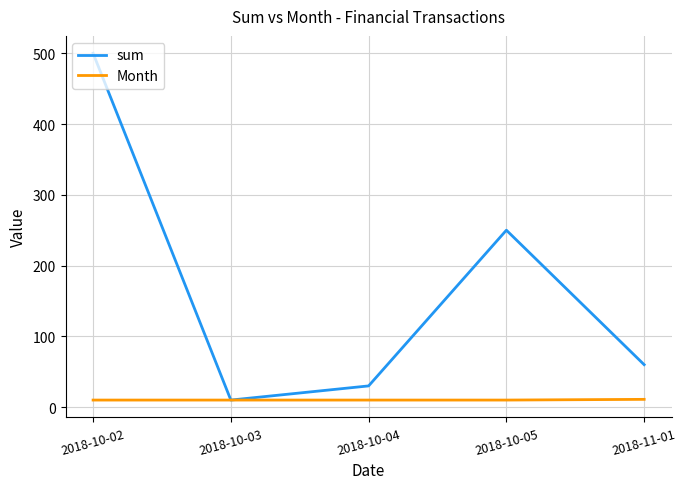

What is the greatest value displayed?

500